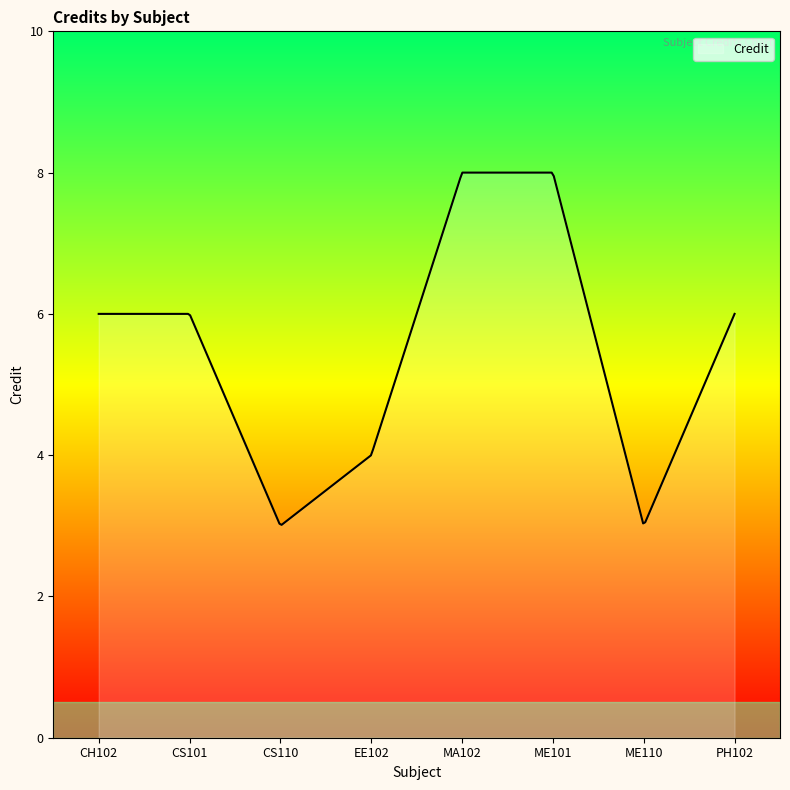

What is the difference between the maximum and minimum values?

5.0